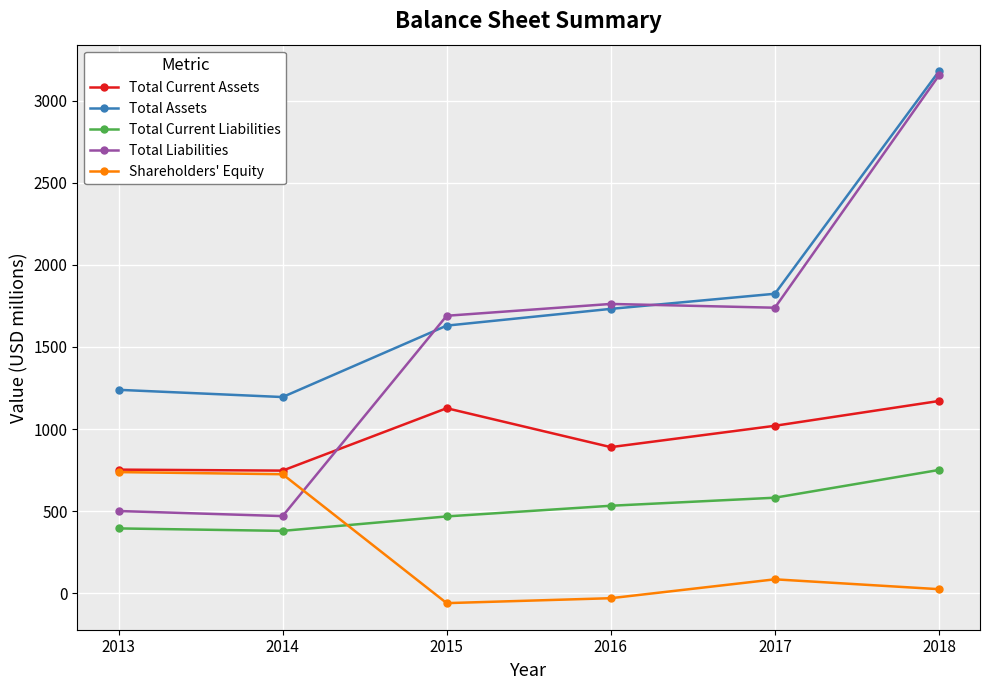

What is the greatest value displayed?

3179